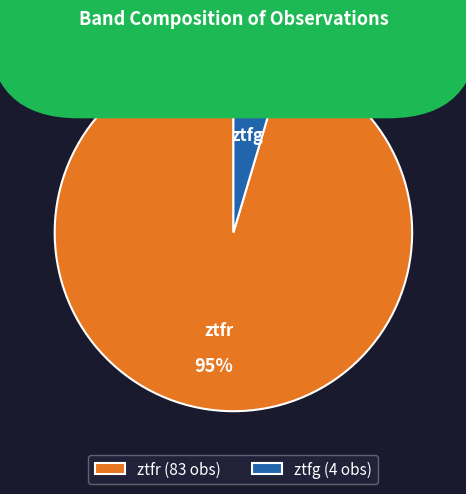

Which has a higher value, ztfg or ztfr?

ztfr